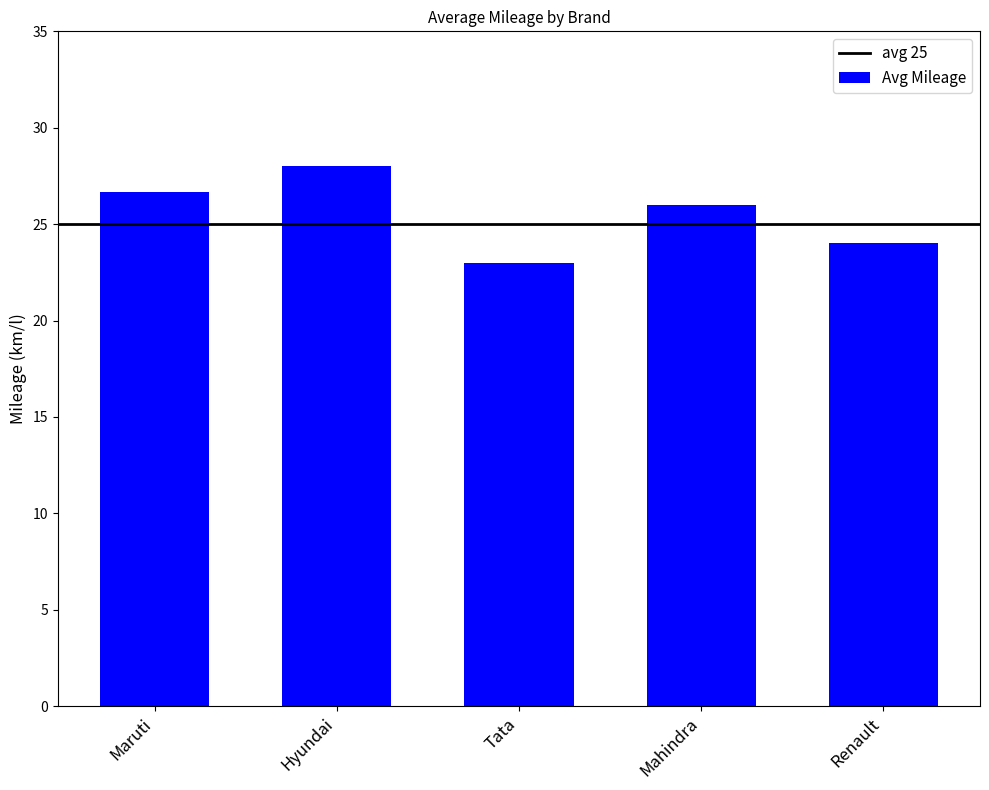

What is the difference between the second highest and minimum values?

3.7